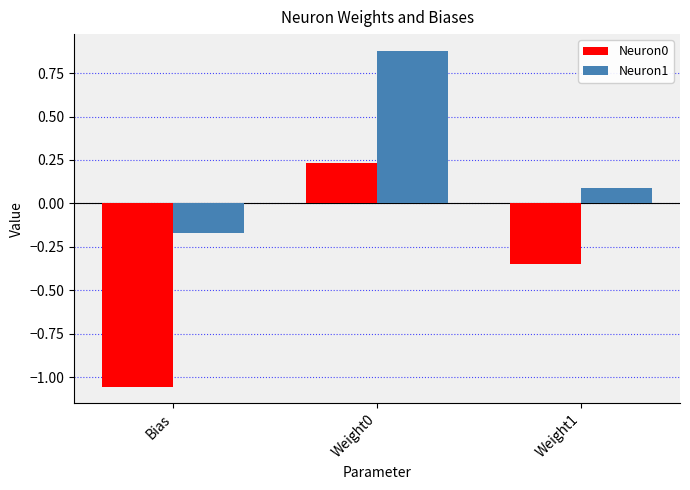

At which category is the sum across all series the highest?

Weight0